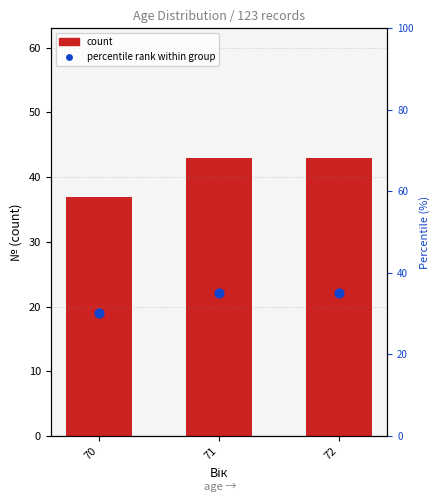

Which series has the widest spread of Y values?

count (bar)